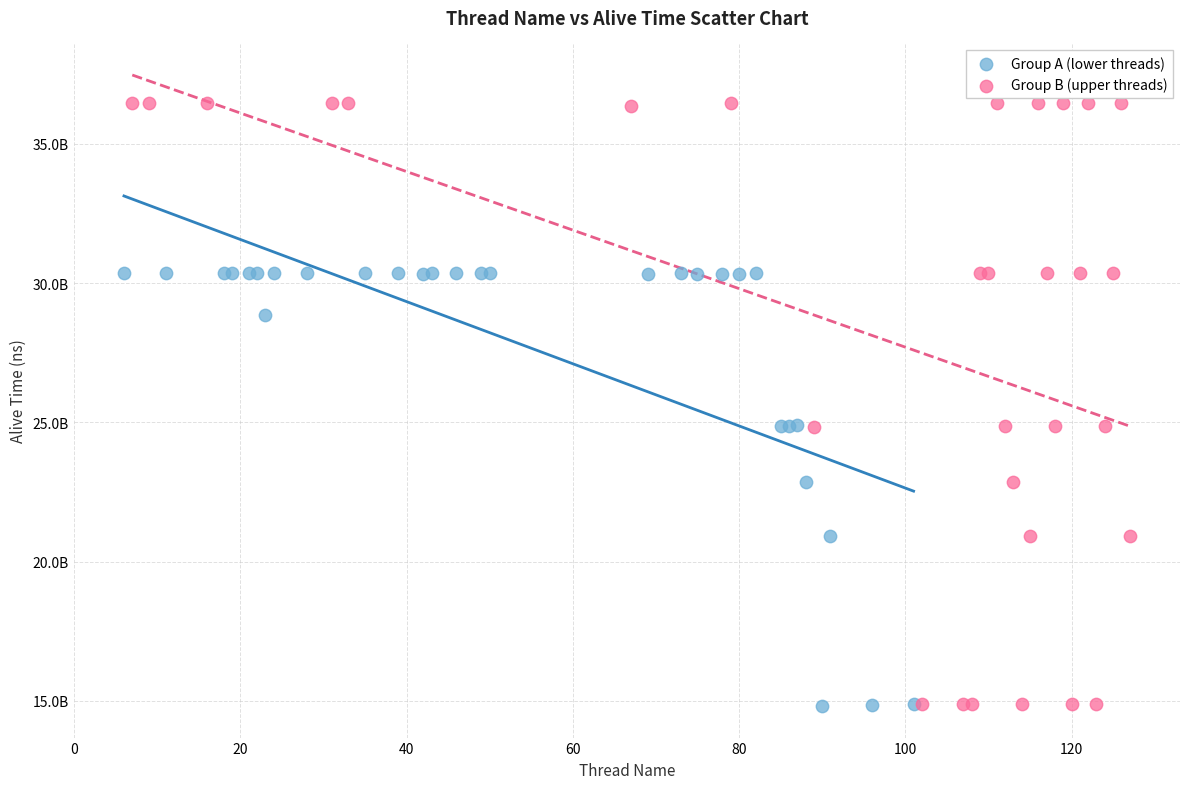

What are all the series names shown in the legend?

Group A (lower threads), Group B (upper threads)